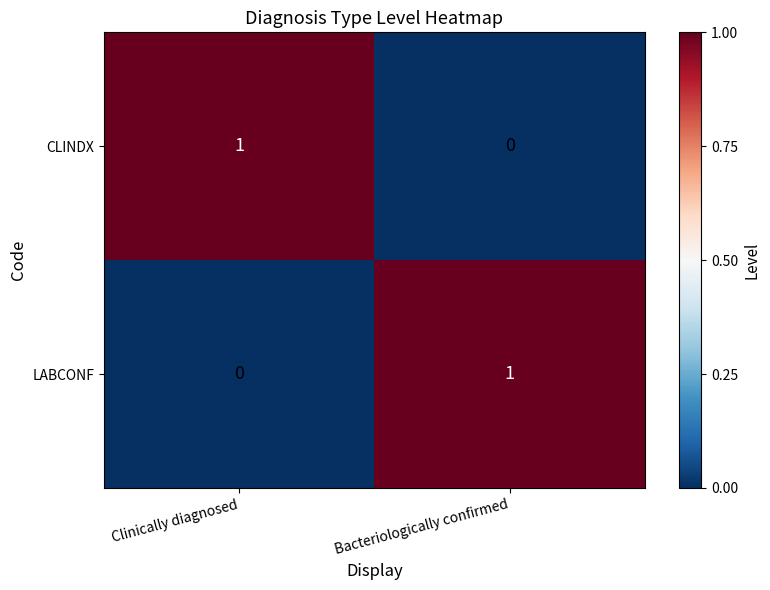

Is the value of LABCONF at Bacteriologically confirmed greater than the value of CLINDX at Bacteriologically confirmed?

Yes